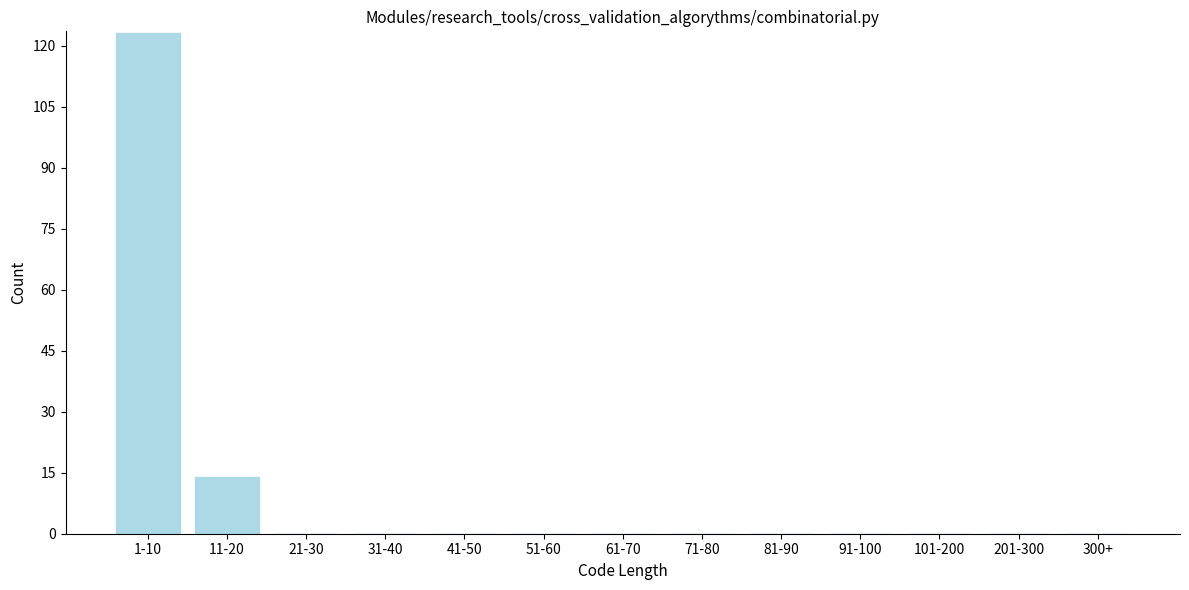

Reading right to left, transcribe all the data shown in this chart.

300+=0	201-300=0	101-200=0	91-100=0	81-90=0	71-80=0	61-70=0	51-60=0	41-50=0	31-40=0	21-30=0	11-20=14	1-10=123